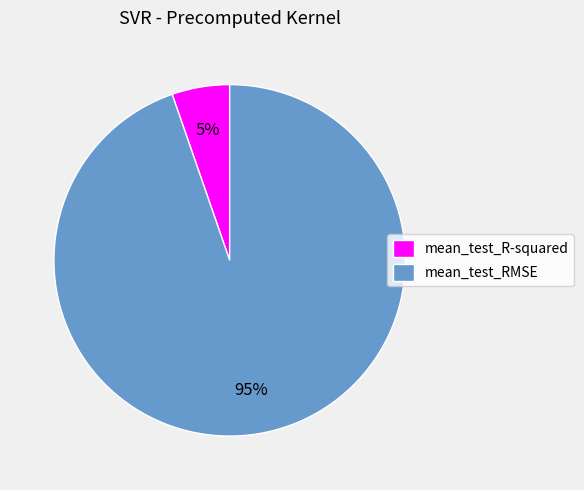

How many slices are in this pie chart?

2